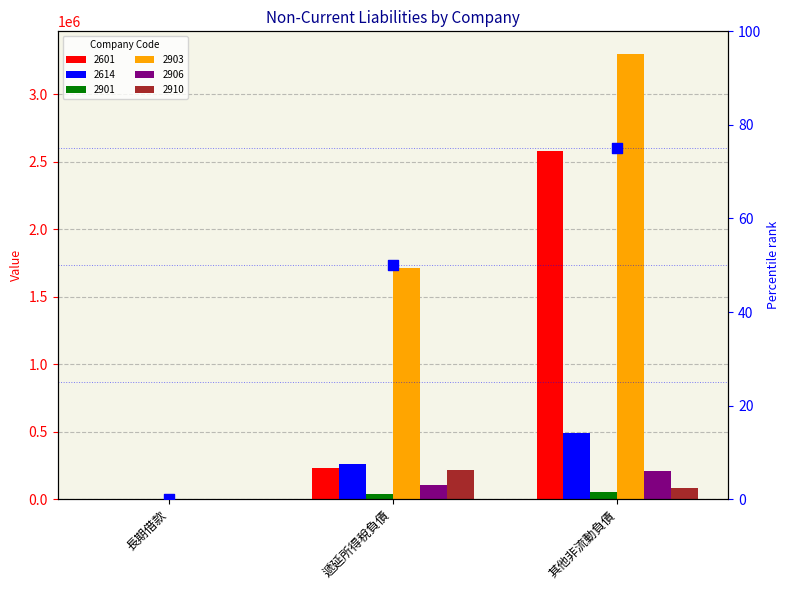

What is the change in value from 長期借款 to 遞延所得稅負債?

+50